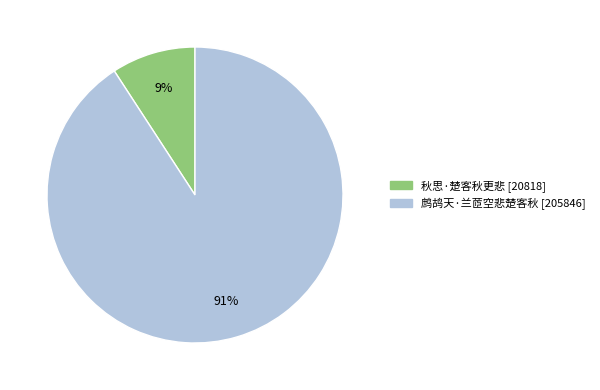

What is the majority slice?

鹧鸪天·兰茝空悲楚客秋